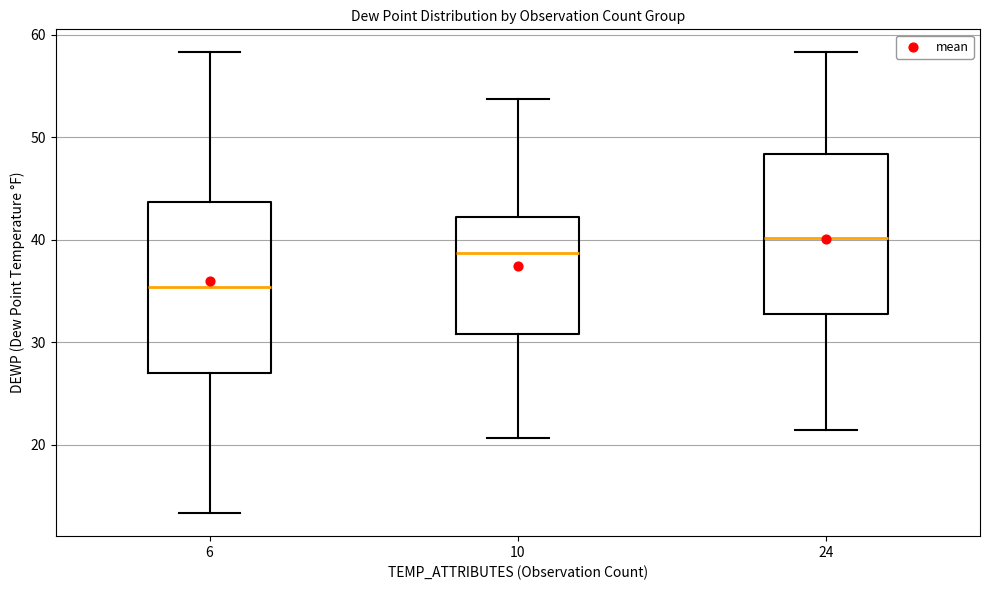

Where does the median line of the box at x = 10 sit on the y-axis? The values are not printed on the chart, so give them approximately, as read against the axis.

39